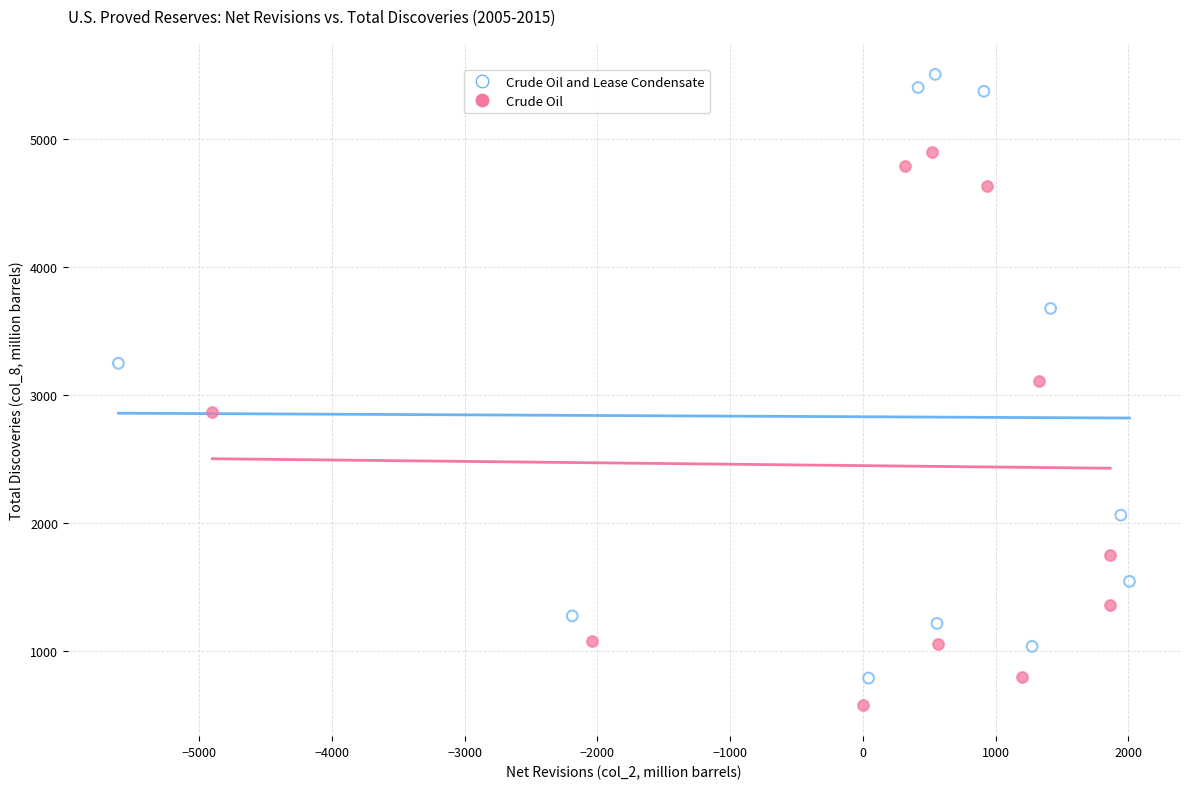

Which series contains the highest Y value?

Crude Oil and Lease Condensate